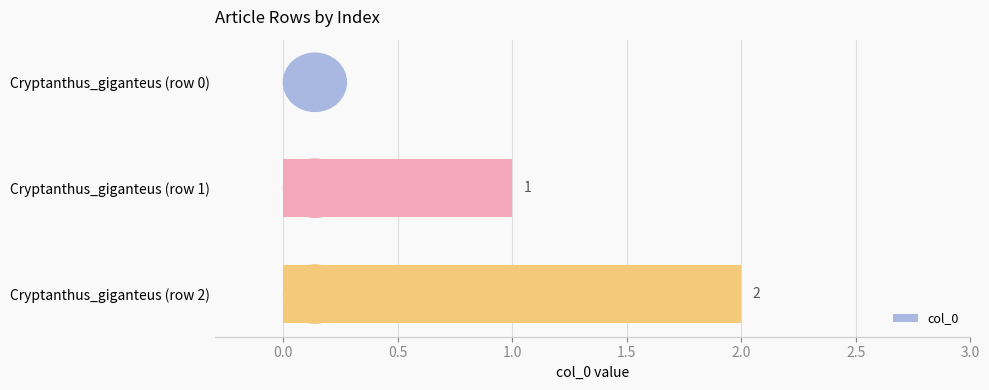

How many series are shown in this chart?

1